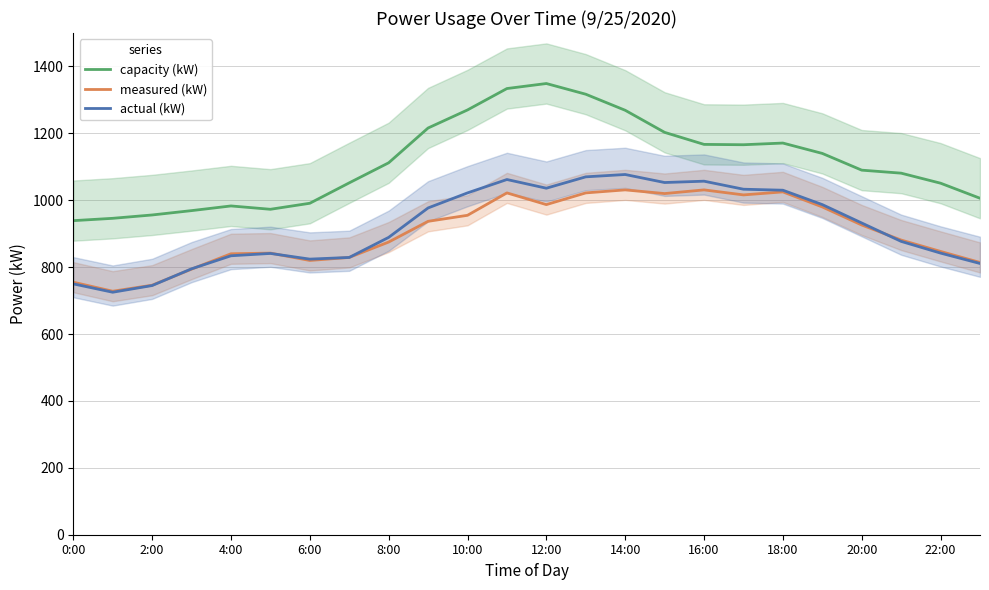

How many data points in capacity (kW) are above 1112?

11